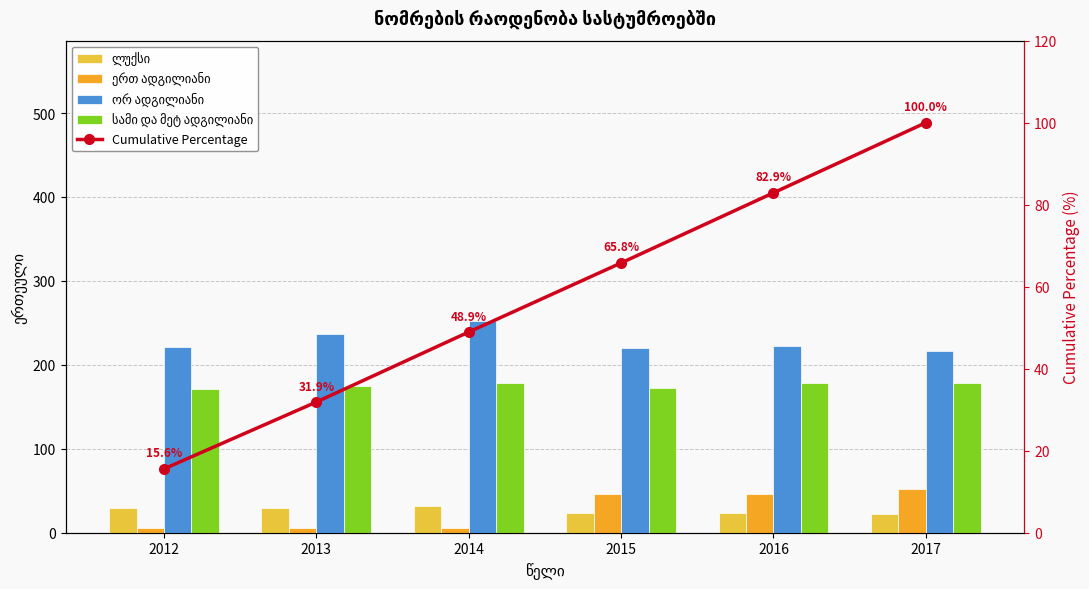

What is the total value across all series at 2016?

551.9